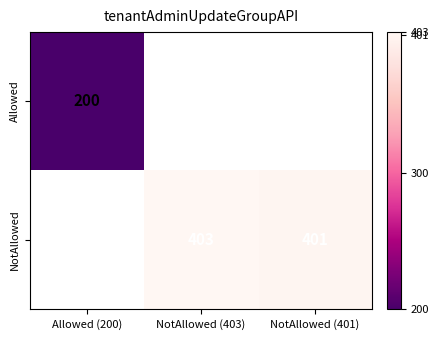

True or false: NotAllowed has a value of 401 at NotAllowed (401).

True